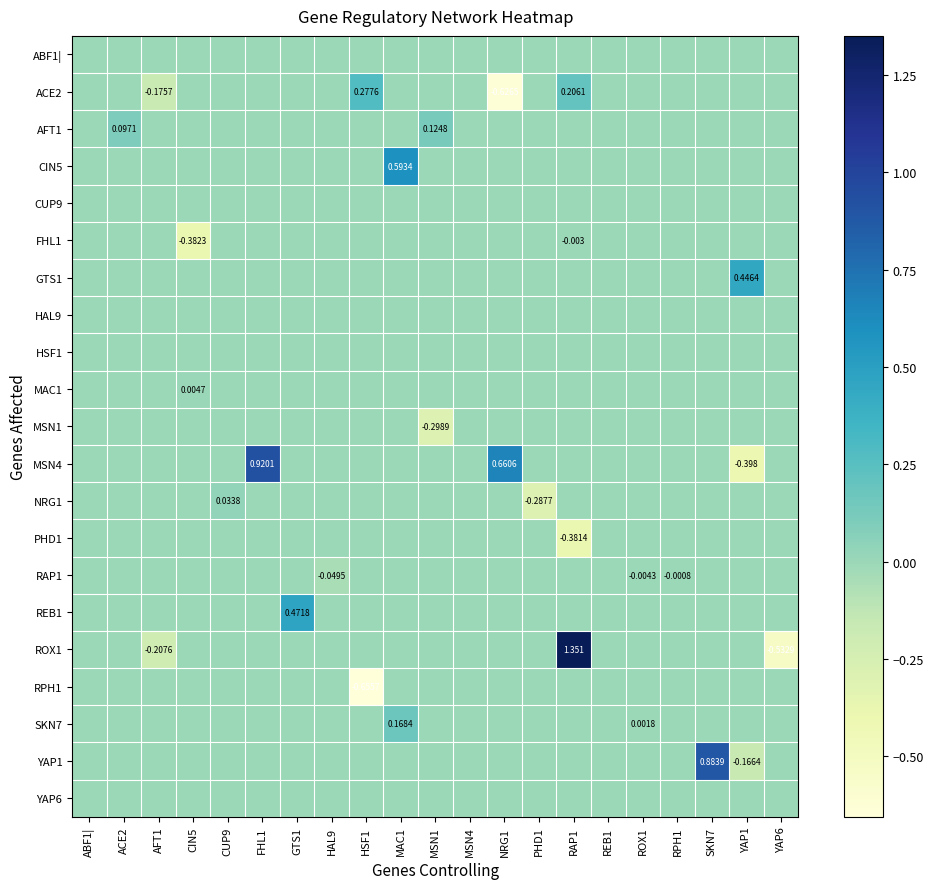

What is the spread (max minus min) of values at YAP1?

0.8